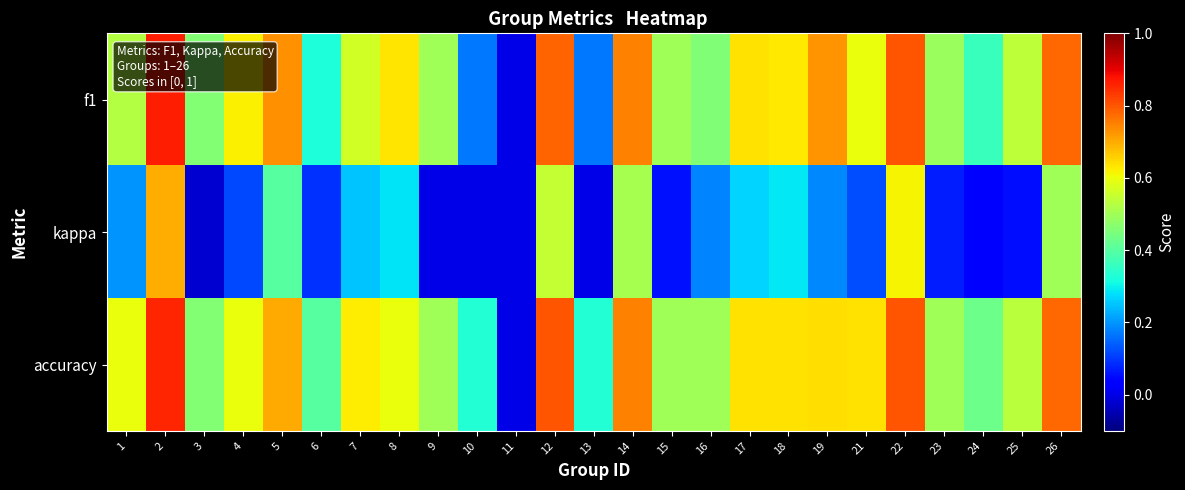

What is the difference between the highest and lowest values at 5?

0.3